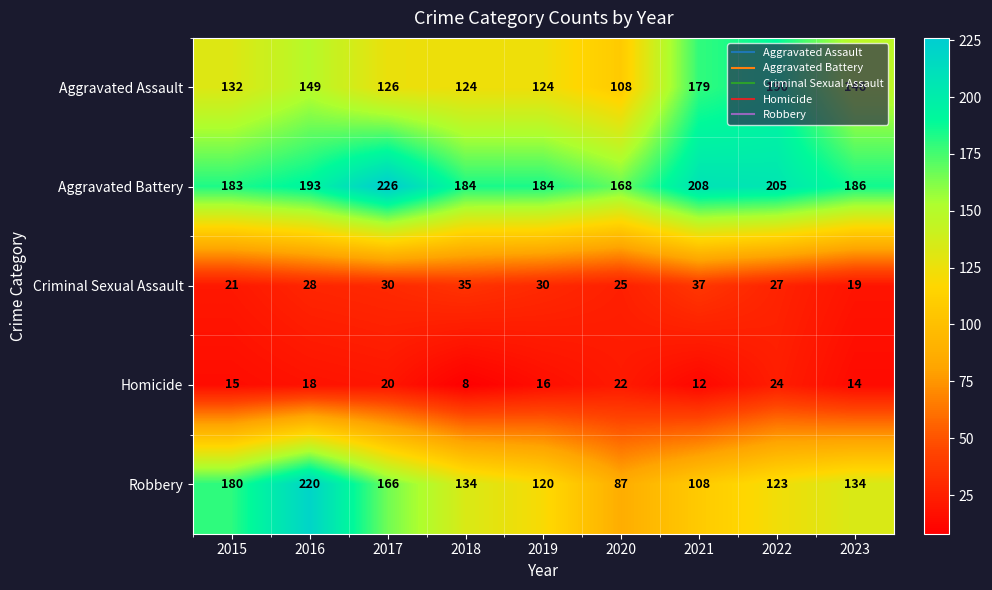

Count the Criminal Sexual Assault values in the range 25 to 30.

5